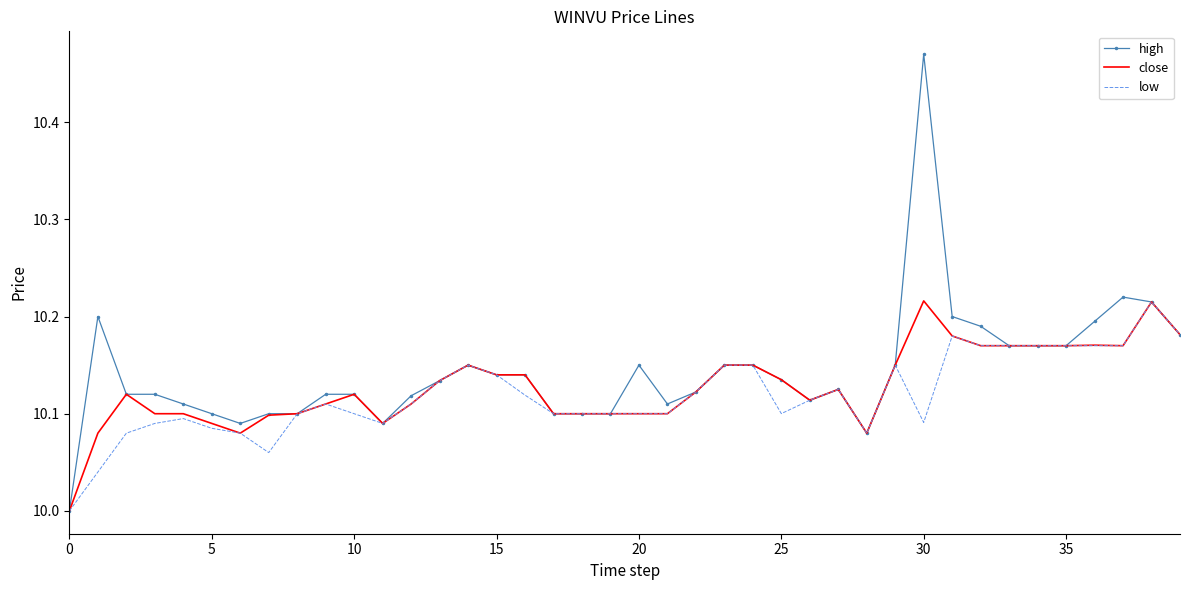

How many high values are between 10 and 11?

40